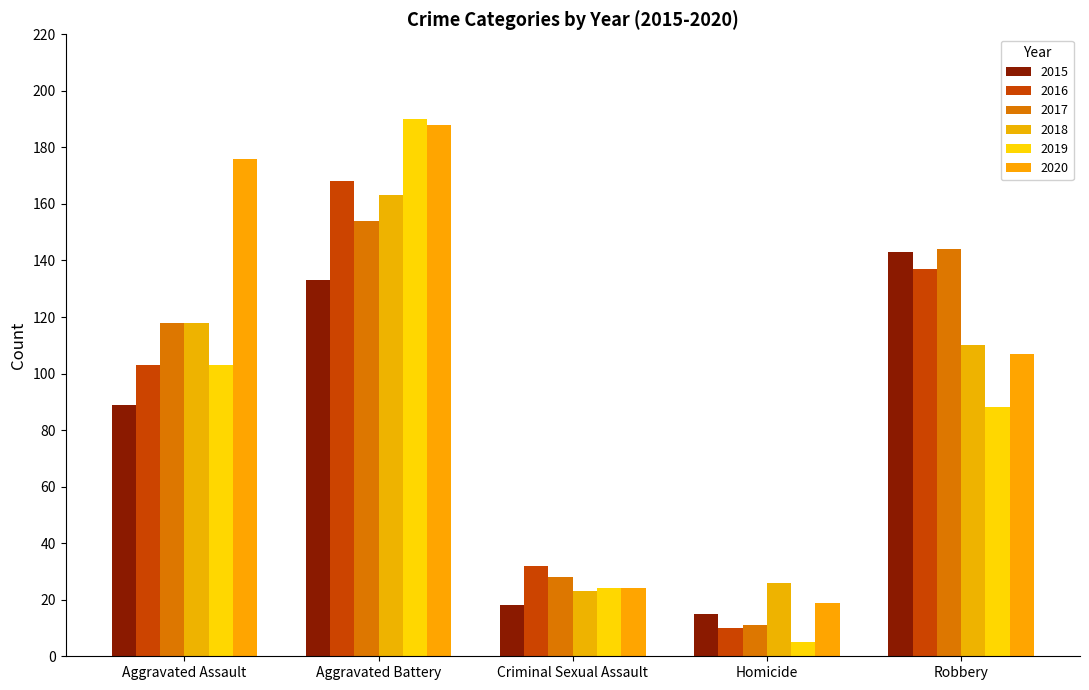

At which category is the sum across all series the highest?

Aggravated Battery